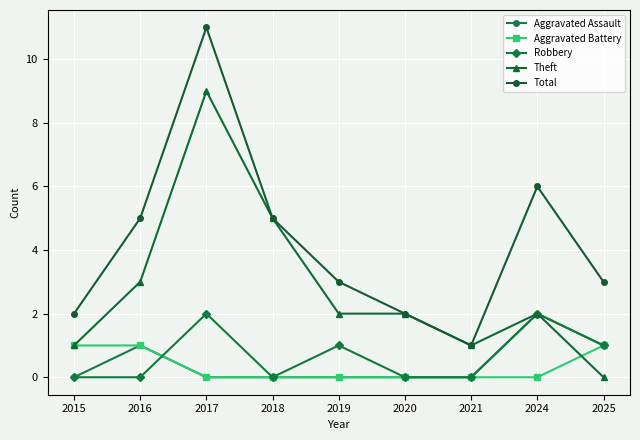

Reading right to left, transcribe all the data shown in this chart.

Aggravated Assault: 1	2	0	0	0	0	0	1	0
Aggravated Battery: 1	0	0	0	0	0	0	1	1
Robbery: 1	2	0	0	1	0	2	0	0
Theft: 0	2	1	2	2	5	9	3	1
Total: 3	6	1	2	3	5	11	5	2